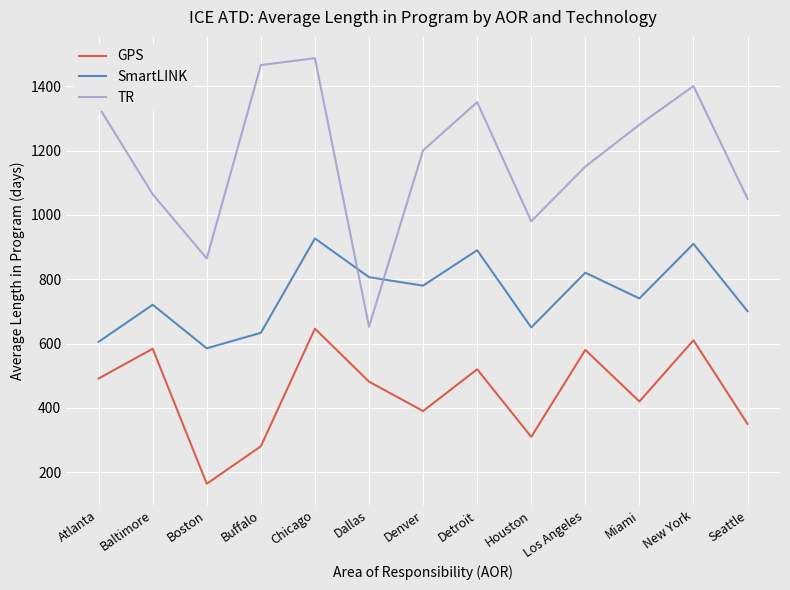

How many distinct data groups are displayed?

3